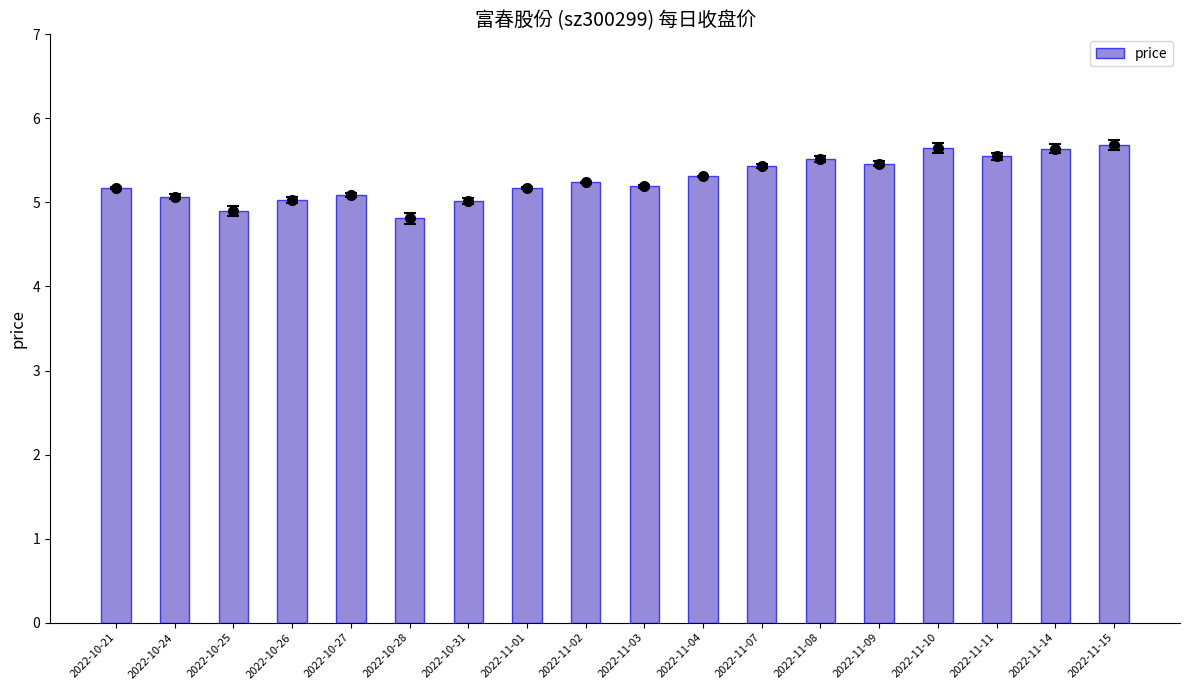

What is the average value?

5.3